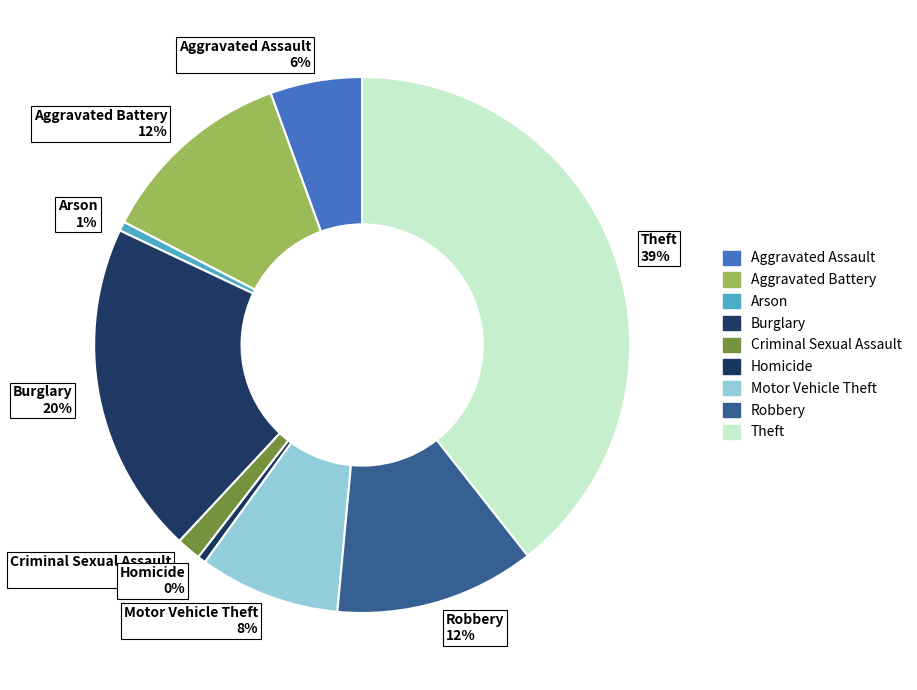

Which has a higher value, Aggravated Assault 6% or Homicide 0%?

Aggravated Assault 6%